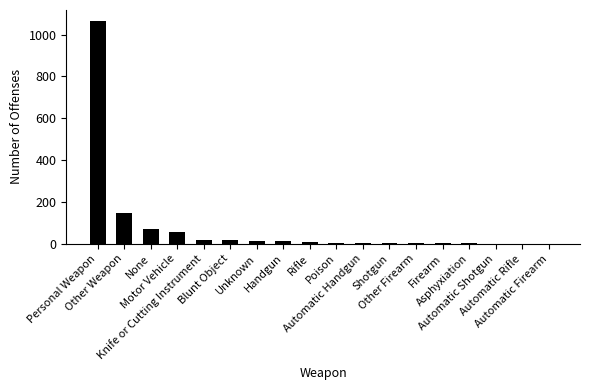

At which category does the chart reach its peak across all series?

Personal Weapon